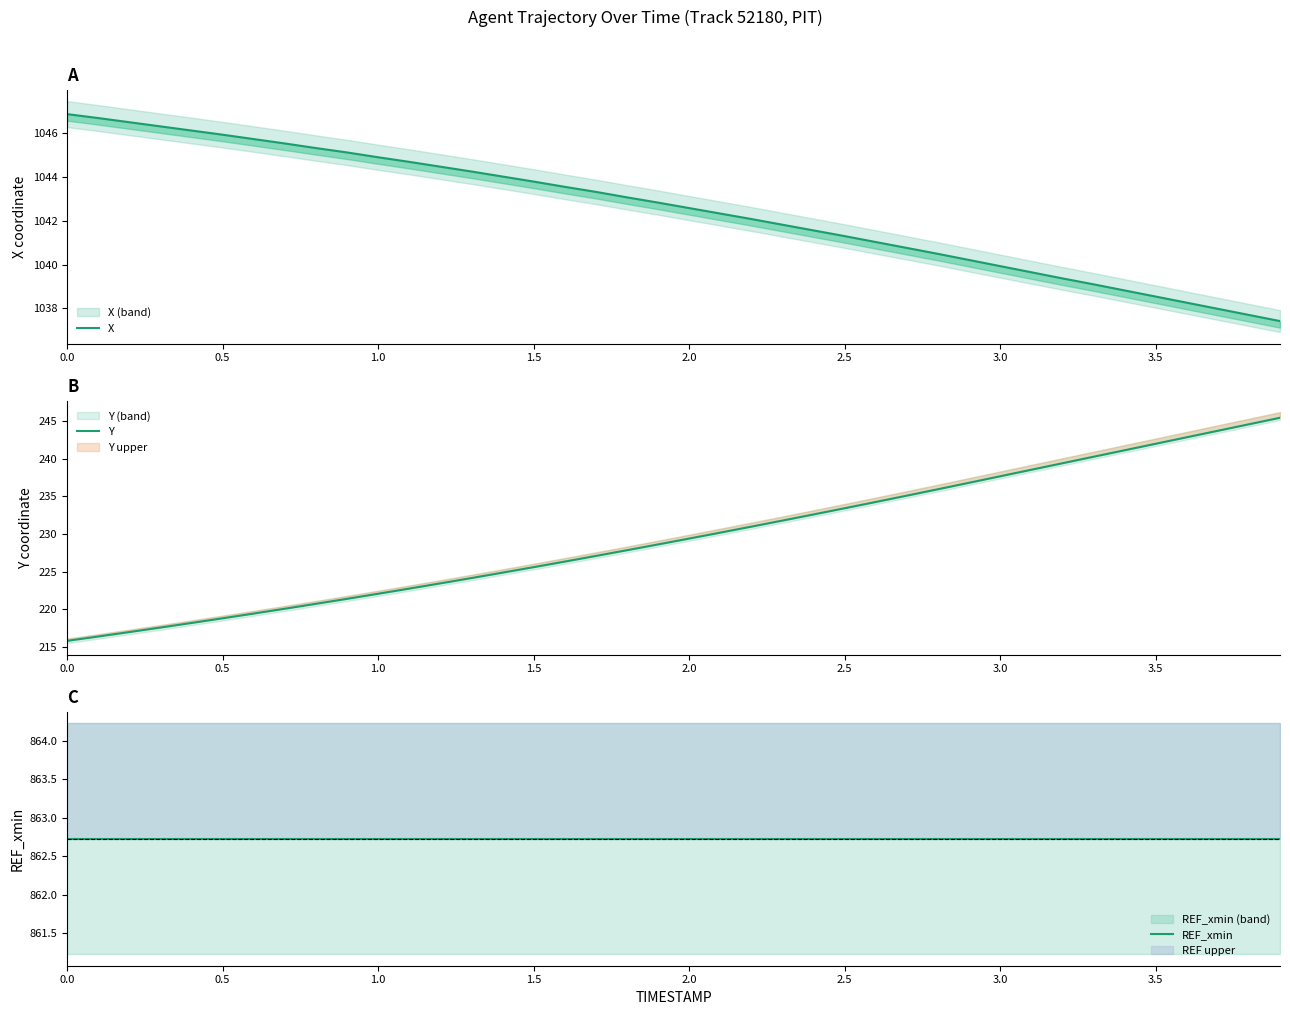

List the series in order of their peak value, highest first.

X, REF_xmin, Y